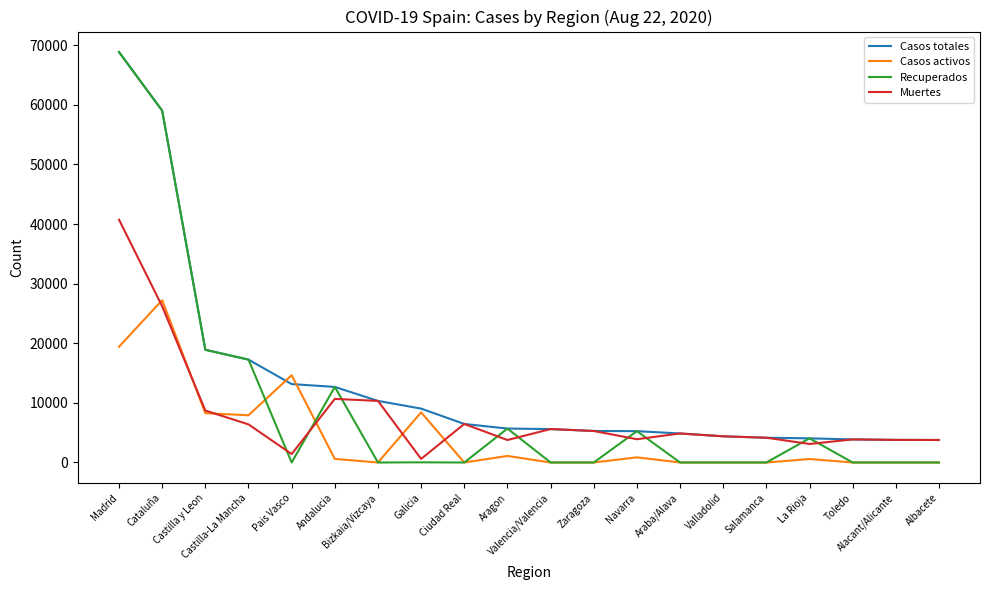

True or false: Recuperados has a value of 59019 at Cataluña.

True